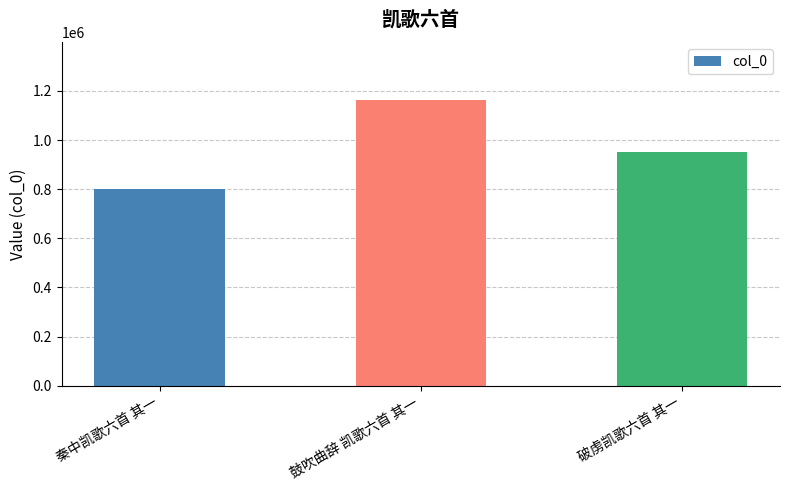

What is the greatest value displayed?

1164634